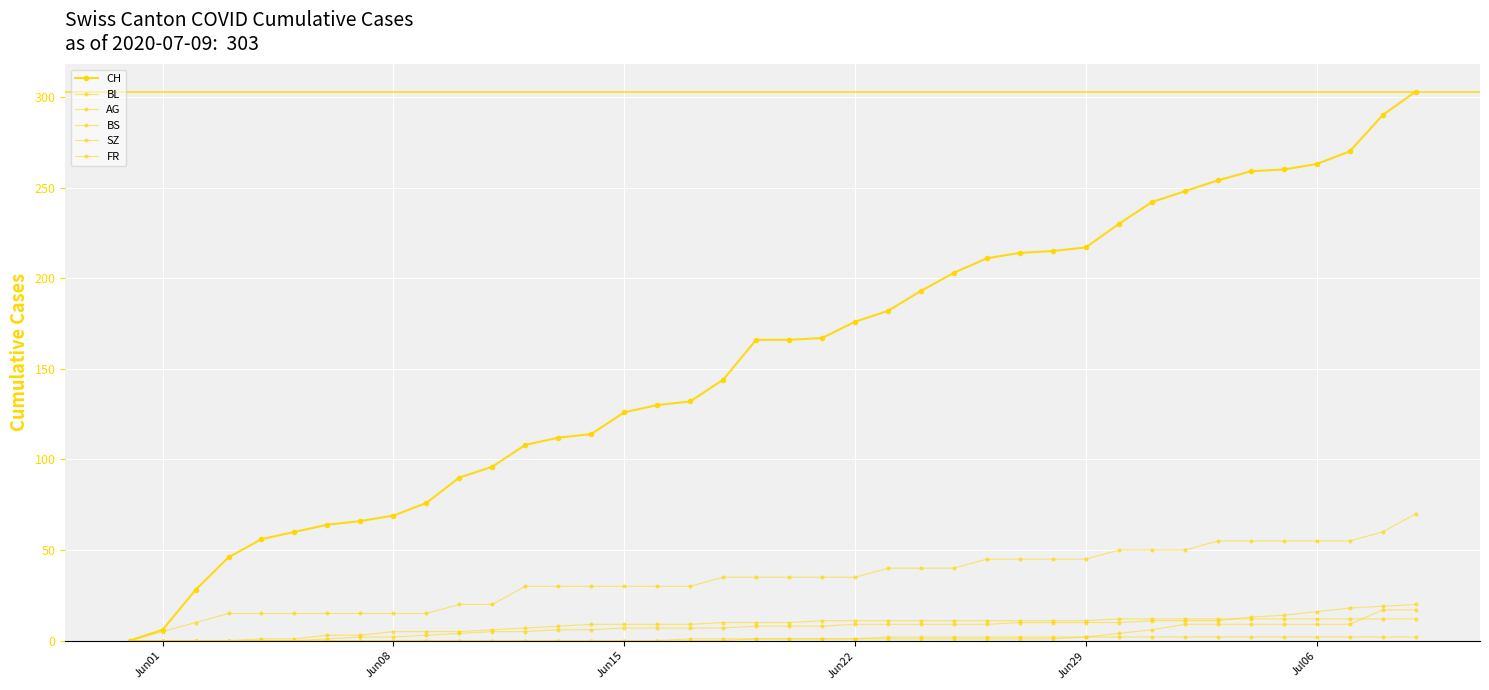

How many series are shown in this chart?

6